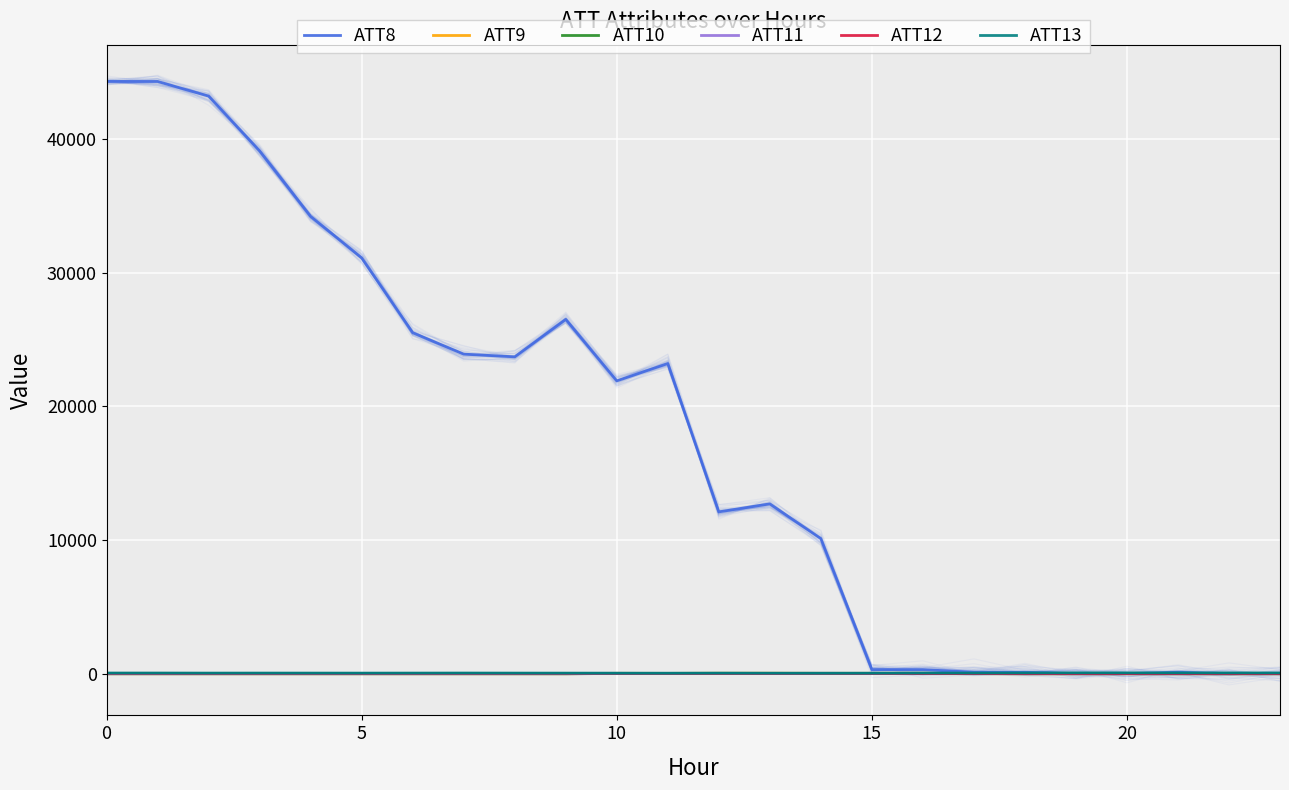

How many data points in ATT12 are above 15?

13